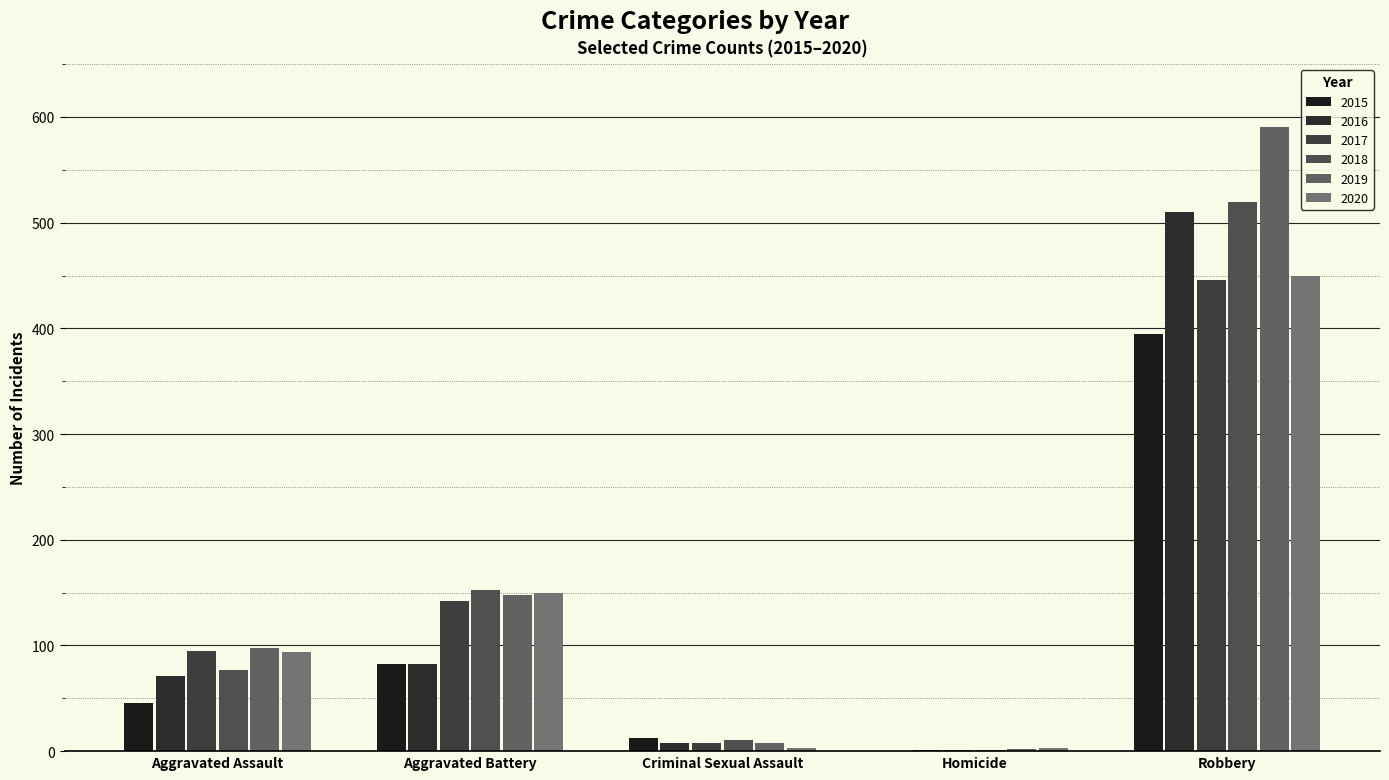

Count the number of categories in the chart.

5